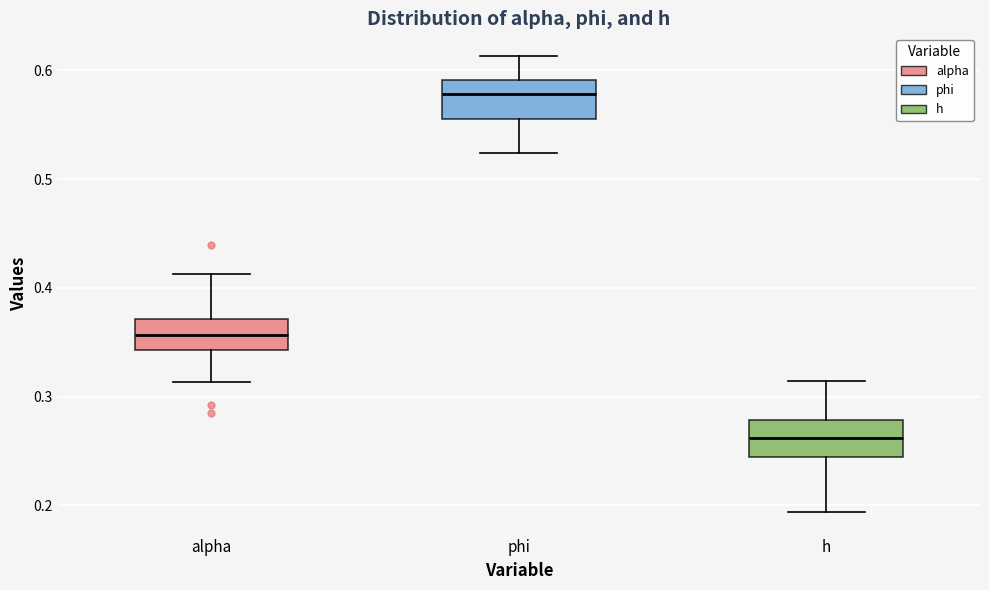

Which box's median line is the lowest?

h